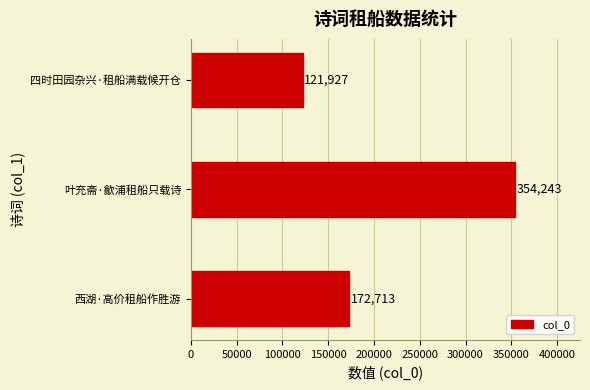

The chart shows a value of 354243 at 叶充斋·歙浦租船只载诗. True or false?

True